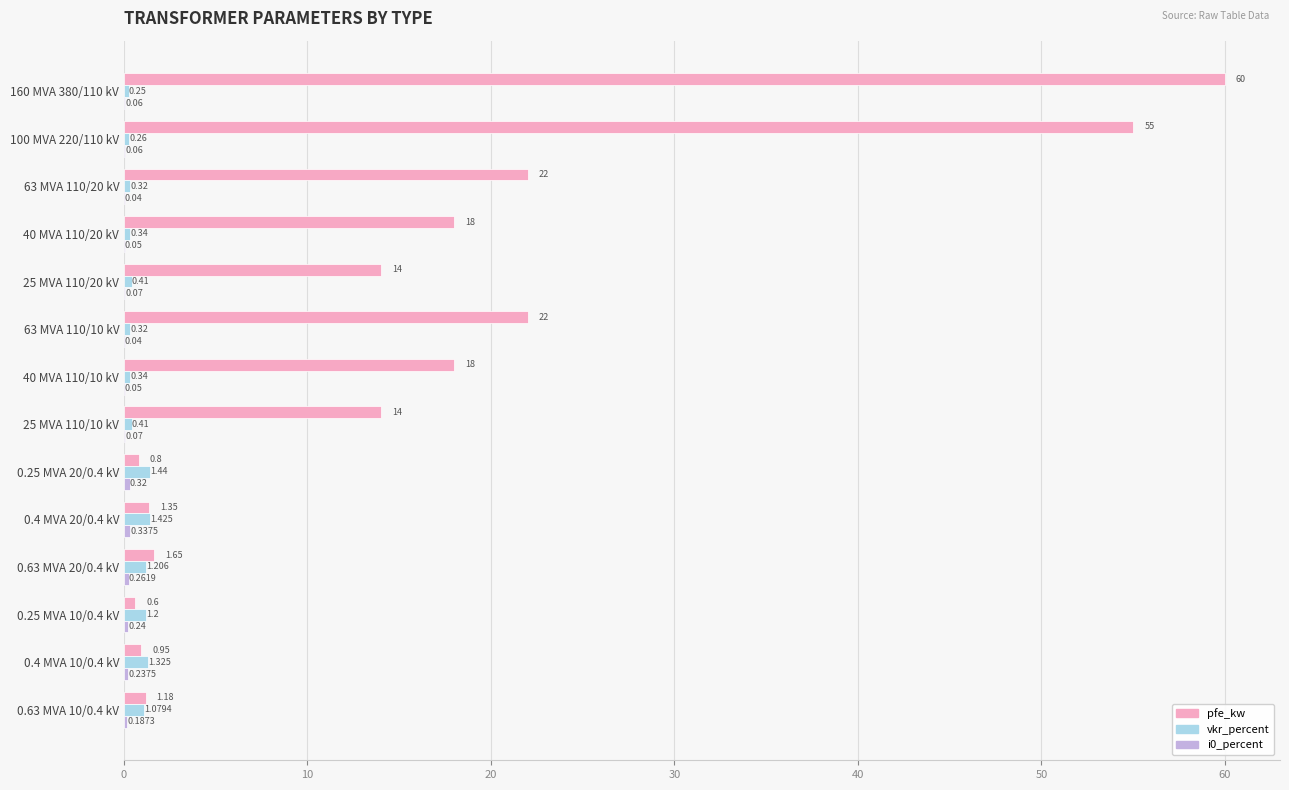

Which series has the largest total across all categories?

pfe_kw